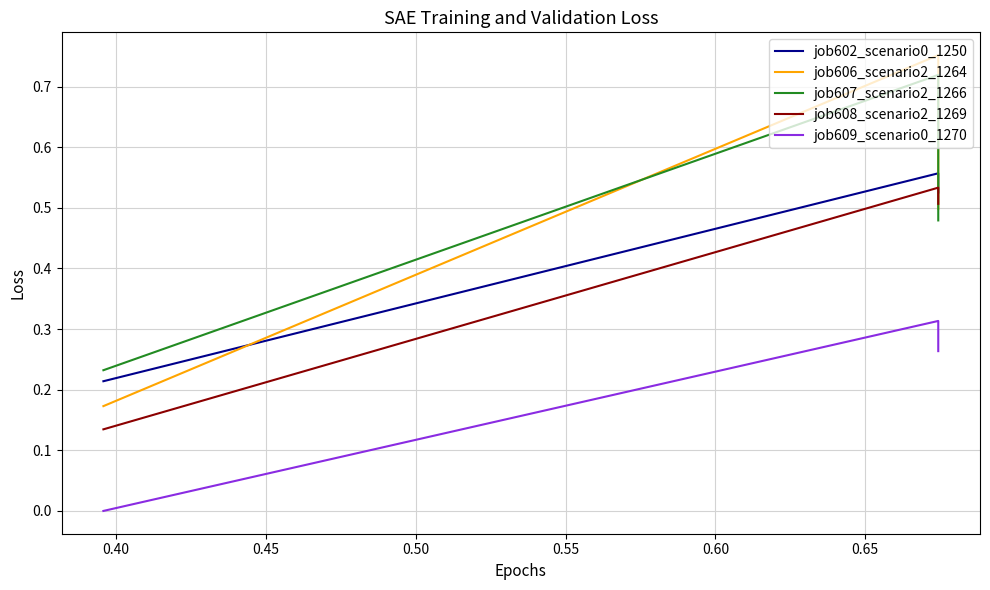

What is the sum of all job607_scenario2_1266 values?

1.4